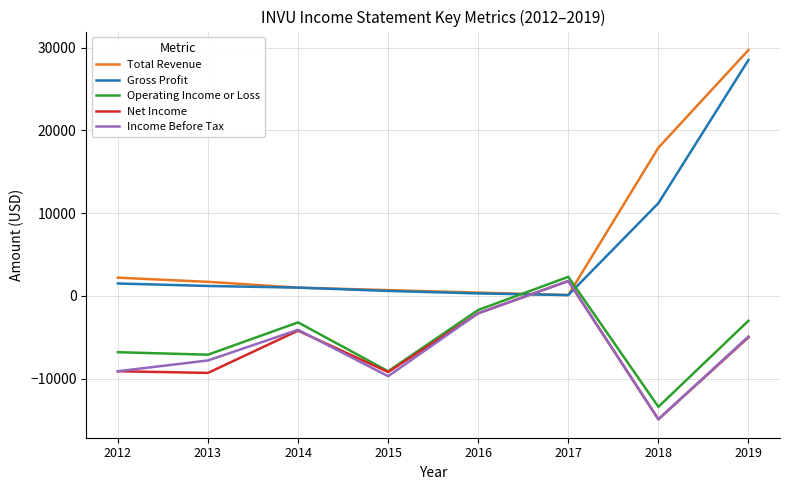

How many lines are shown in the chart?

5